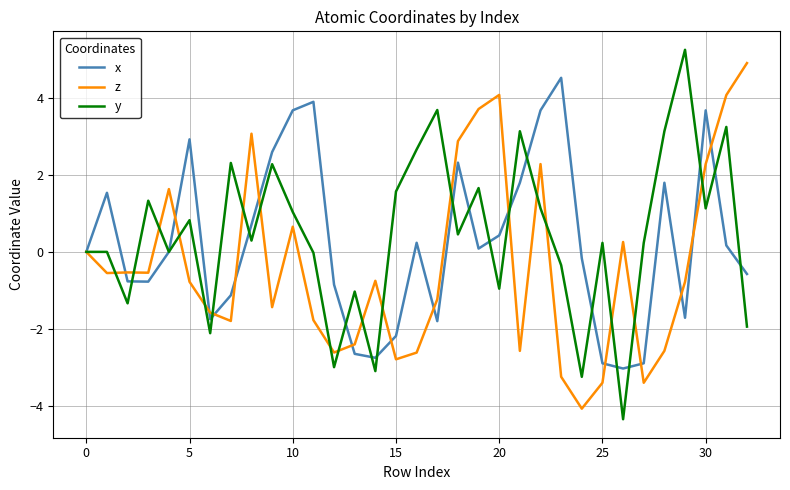

Which series has the largest range (max minus min)?

y